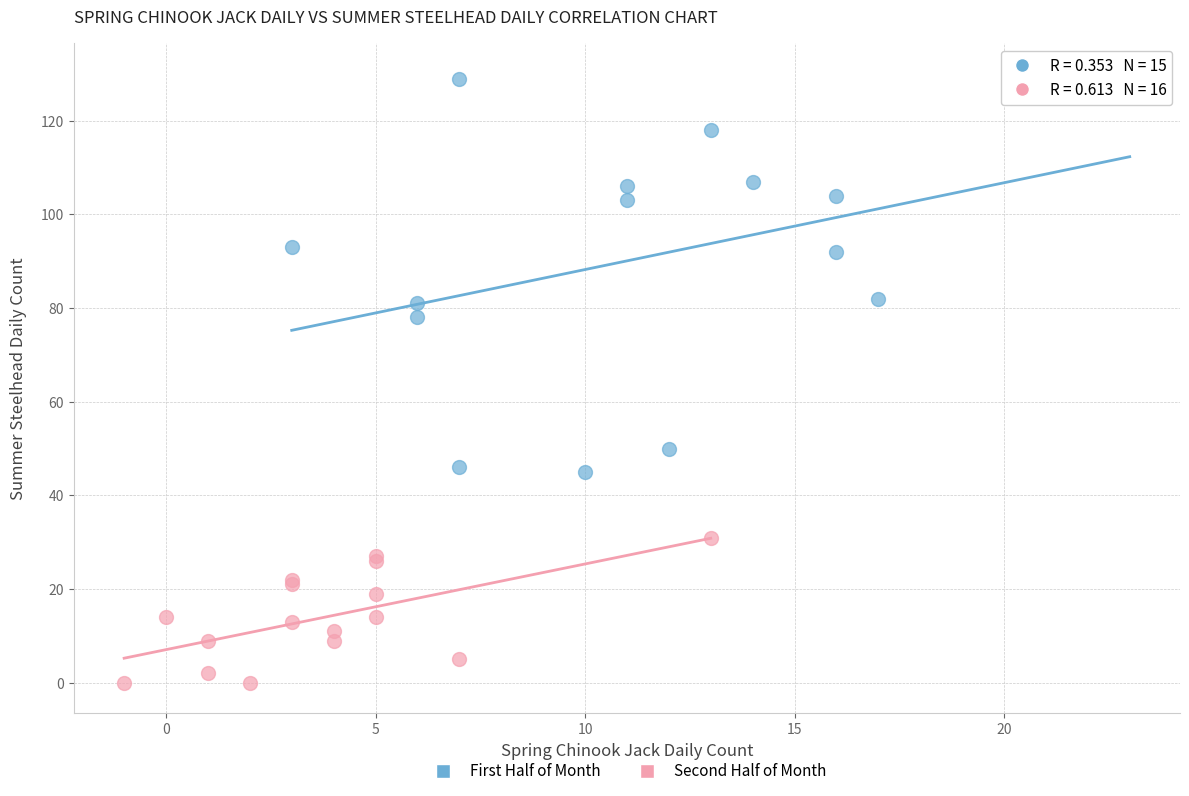

What are all the series names shown in the legend?

First Half of Month, Second Half of Month